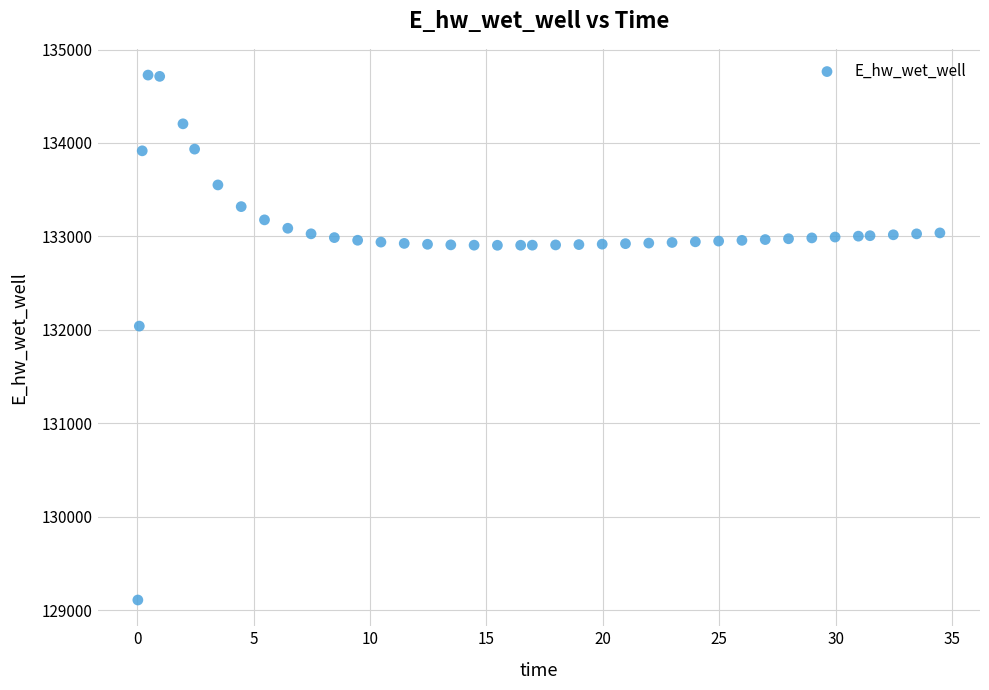

What is the range of X values (max minus min)?

34.4